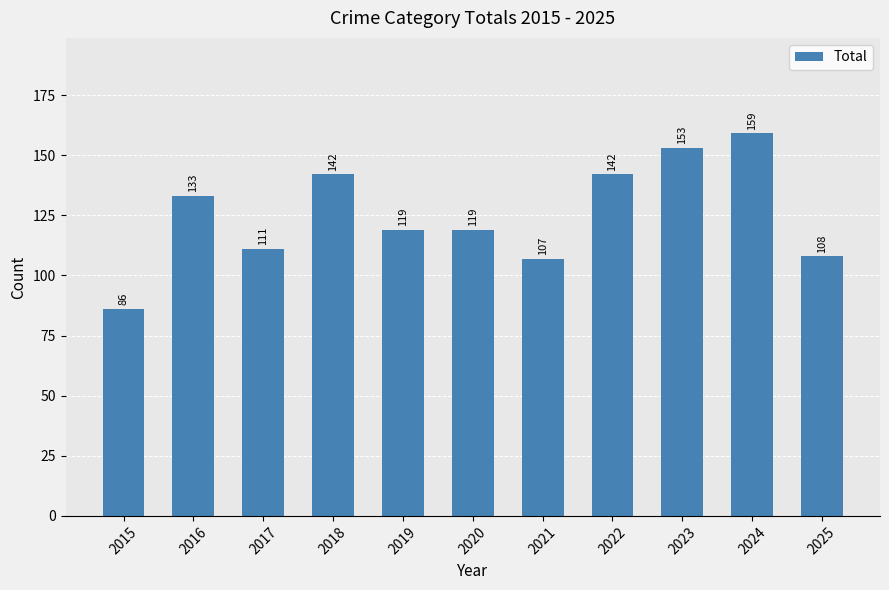

Which label corresponds to the smallest value in the chart?

2015